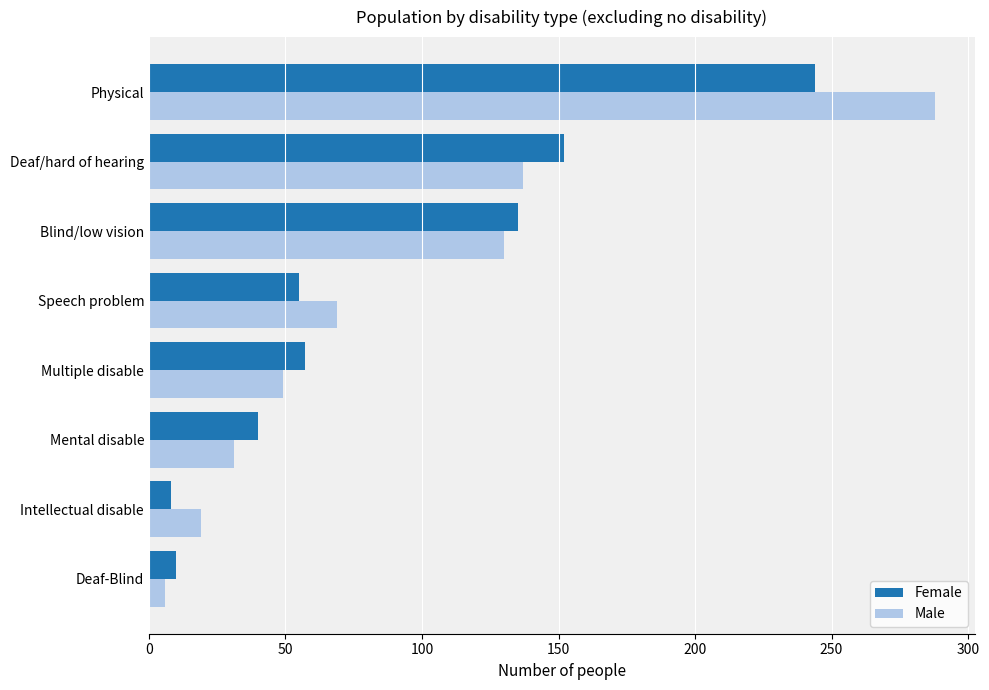

Rank the series by their maximum value, from lowest to highest.

Female, Male